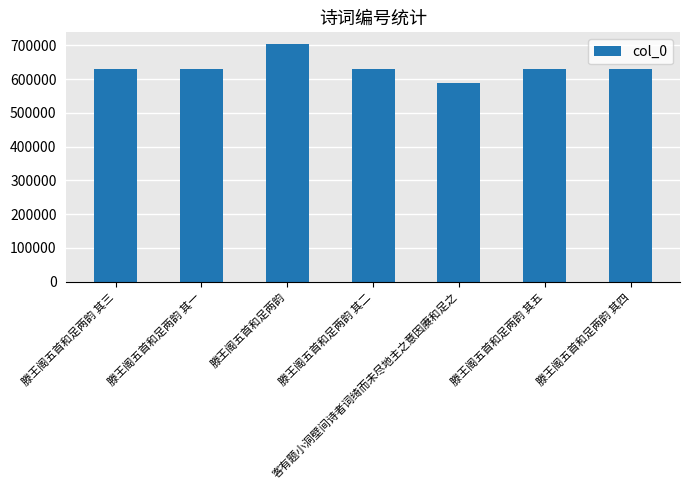

What is the average value?

635371